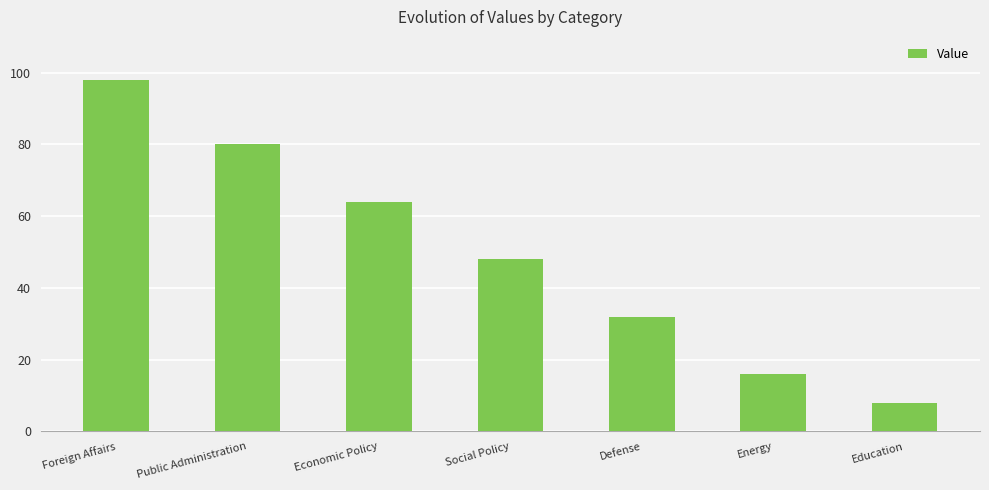

Between Foreign Affairs and Energy, which is larger?

Foreign Affairs